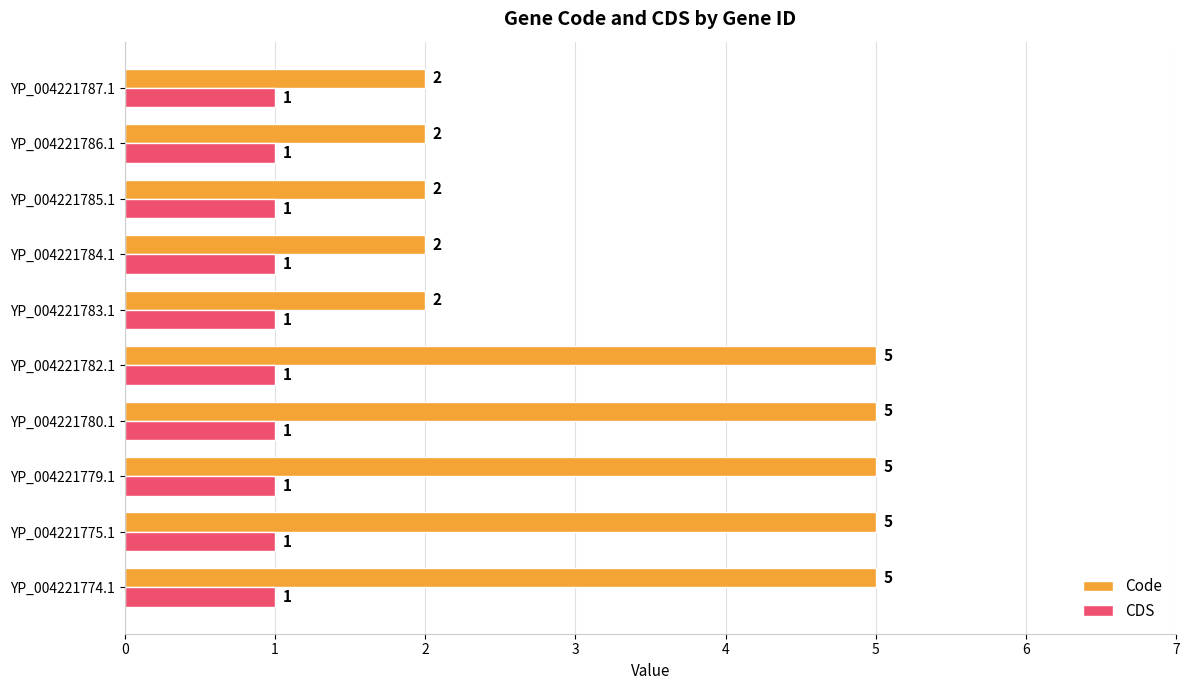

List the series in order of their overall mean, lowest first.

CDS, Code